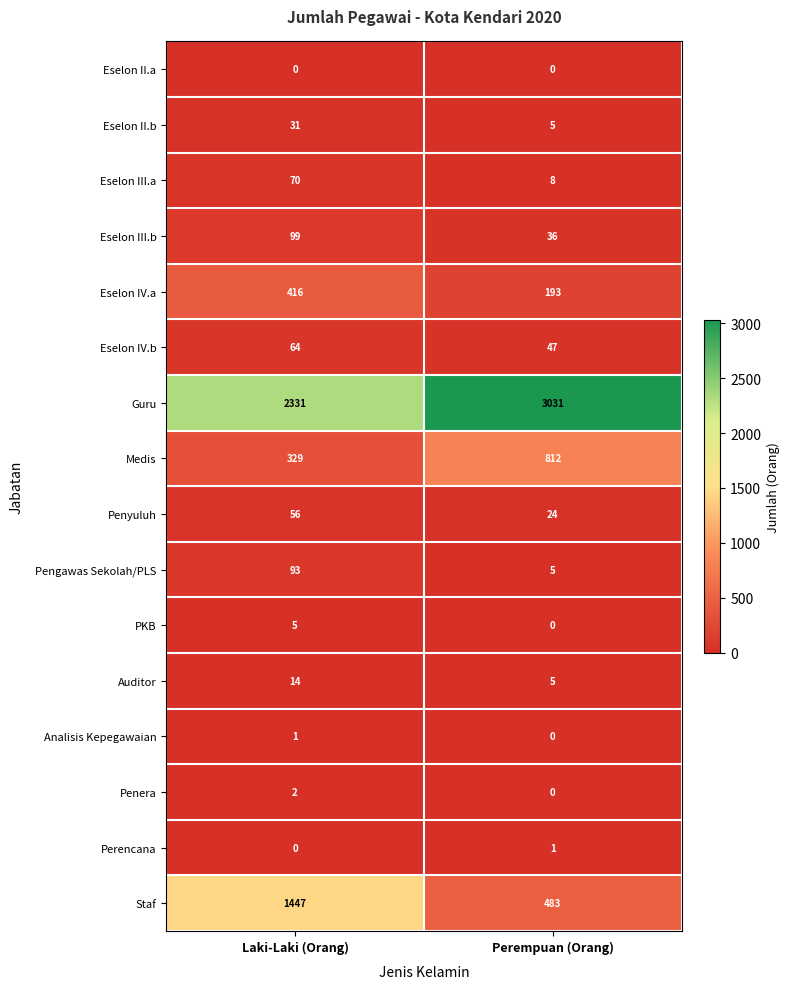

List the labels in order of Pengawas Sekolah/PLS value, smallest first.

Perempuan (Orang), Laki-Laki (Orang)